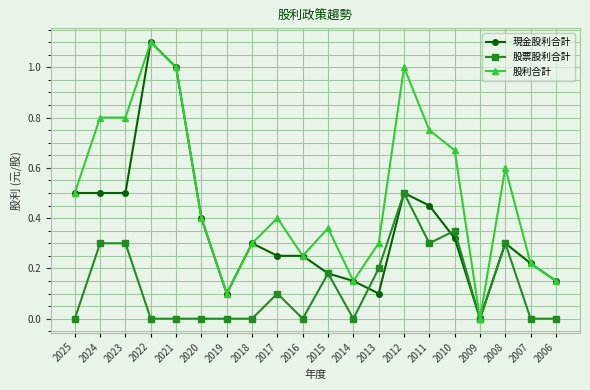

Is the value of 股利合計 at 2020 greater than the value of 現金股利合計 at 2008?

Yes